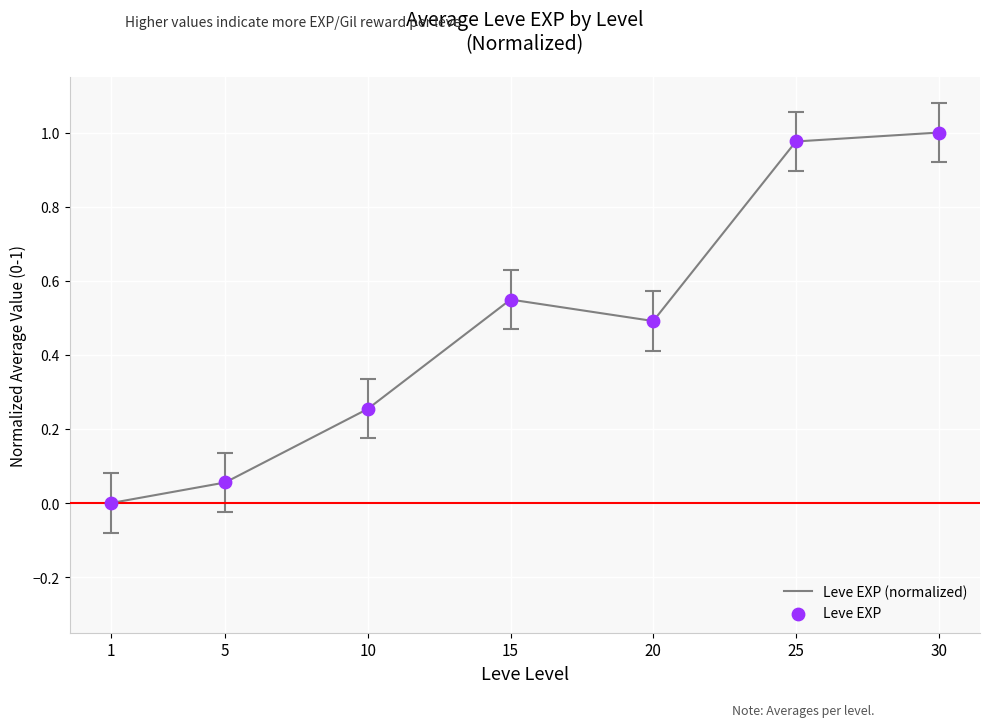

The value at 30 is 0.7. True or false?

False